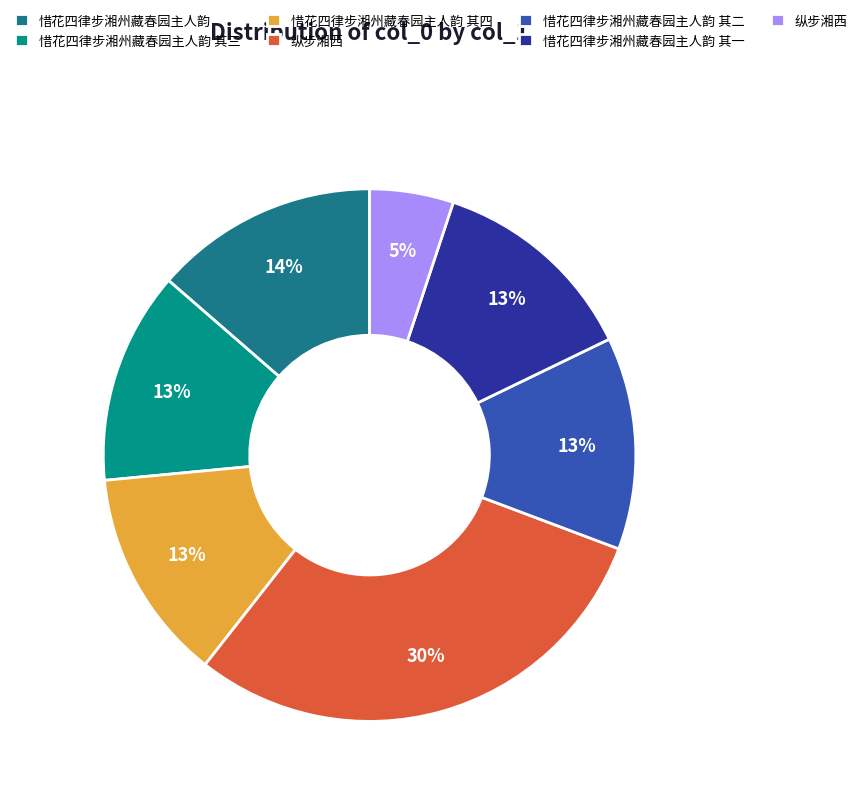

Count the number of slices in the pie.

7